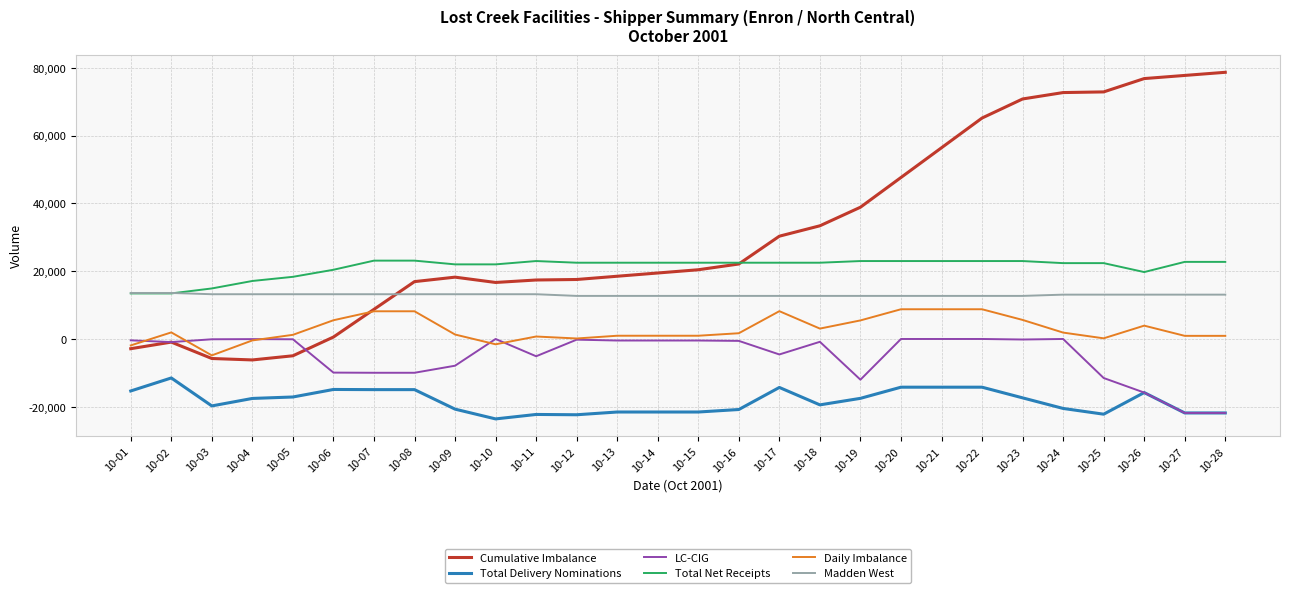

What is the sum of all Total Delivery Nominations values?

-513919.0